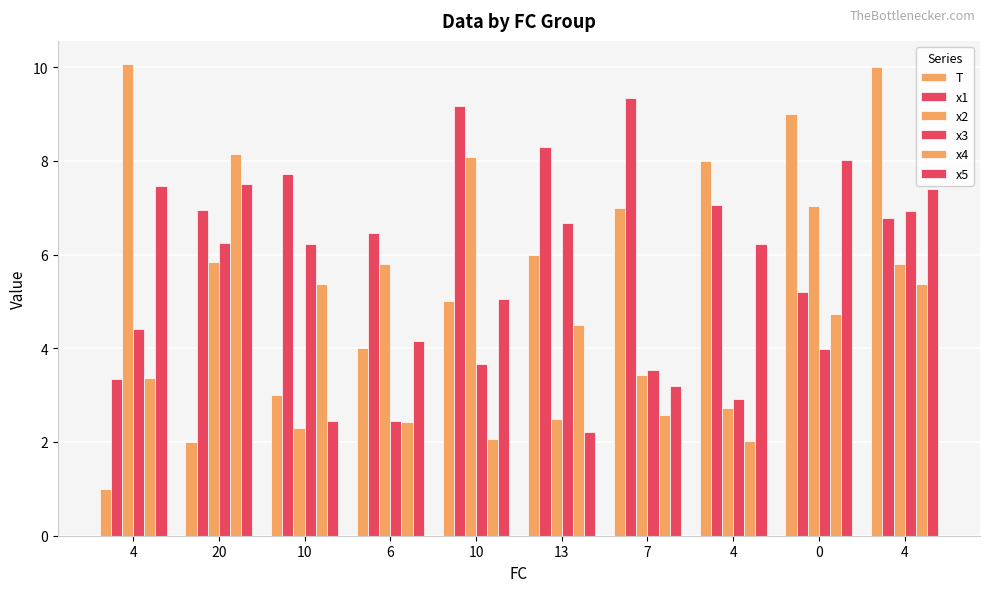

Reading left to right, extract all data points from this chart.

T: 4=1.0	20=2.0	10=3.0	6=4.0	10=5.0	13=6.0	7=7.0	4=8.0	0=9.0	4=10.0
x1: 4=3.4	20=7.0	10=7.7	6=6.5	10=9.2	13=8.3	7=9.3	4=7.1	0=5.2	4=6.8
x2: 4=10.1	20=5.8	10=2.3	6=5.8	10=8.1	13=2.5	7=3.4	4=2.7	0=7.0	4=5.8
x3: 4=4.4	20=6.2	10=6.2	6=2.4	10=3.7	13=6.7	7=3.5	4=2.9	0=4.0	4=6.9
x4: 4=3.4	20=8.2	10=5.4	6=2.4	10=2.1	13=4.5	7=2.6	4=2.0	0=4.7	4=5.4
x5: 4=7.5	20=7.5	10=2.5	6=4.1	10=5.0	13=2.2	7=3.2	4=6.2	0=8.0	4=7.4